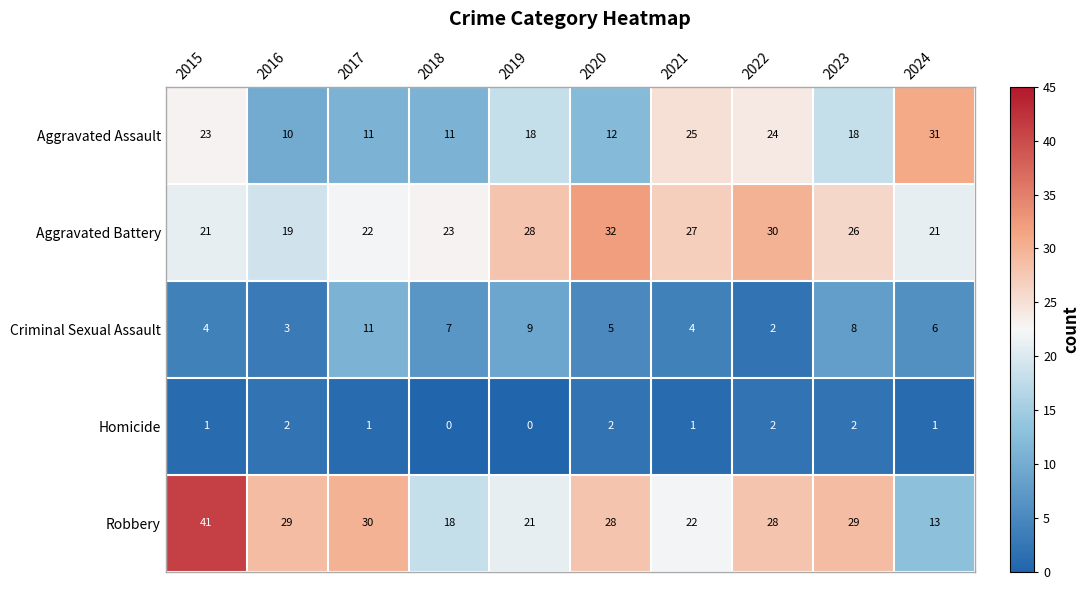

At which label is Criminal Sexual Assault closest to 6?

2024